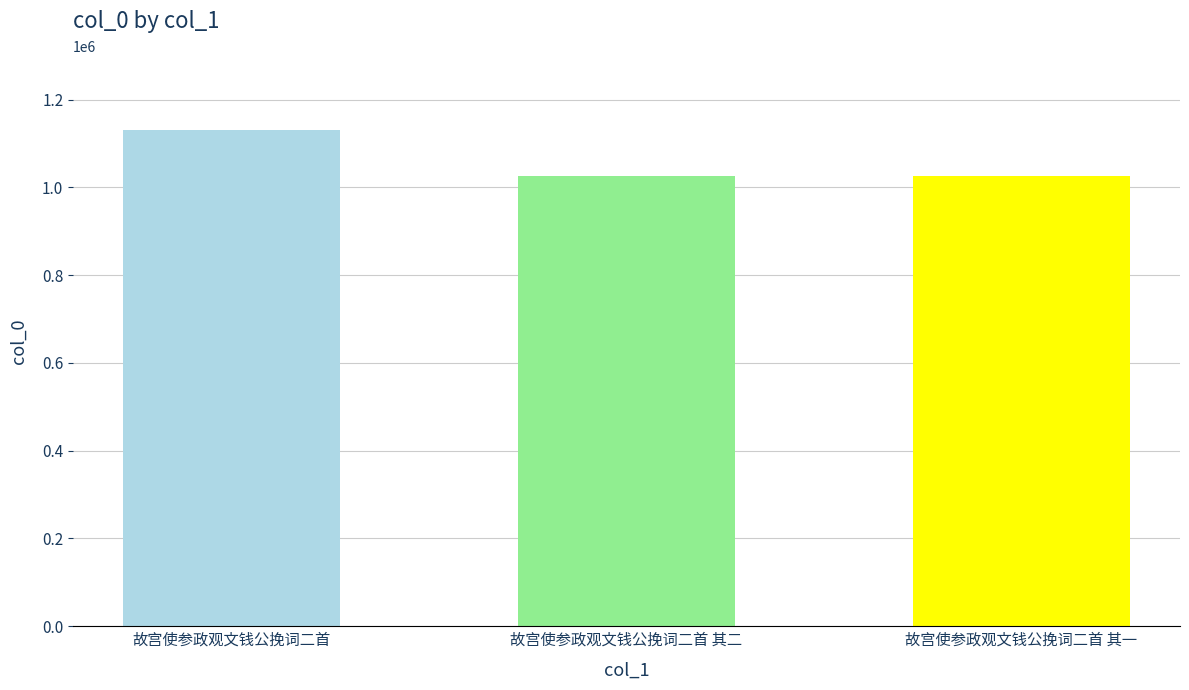

Which category has the highest value across all series?

故宫使参政观文钱公挽词二首